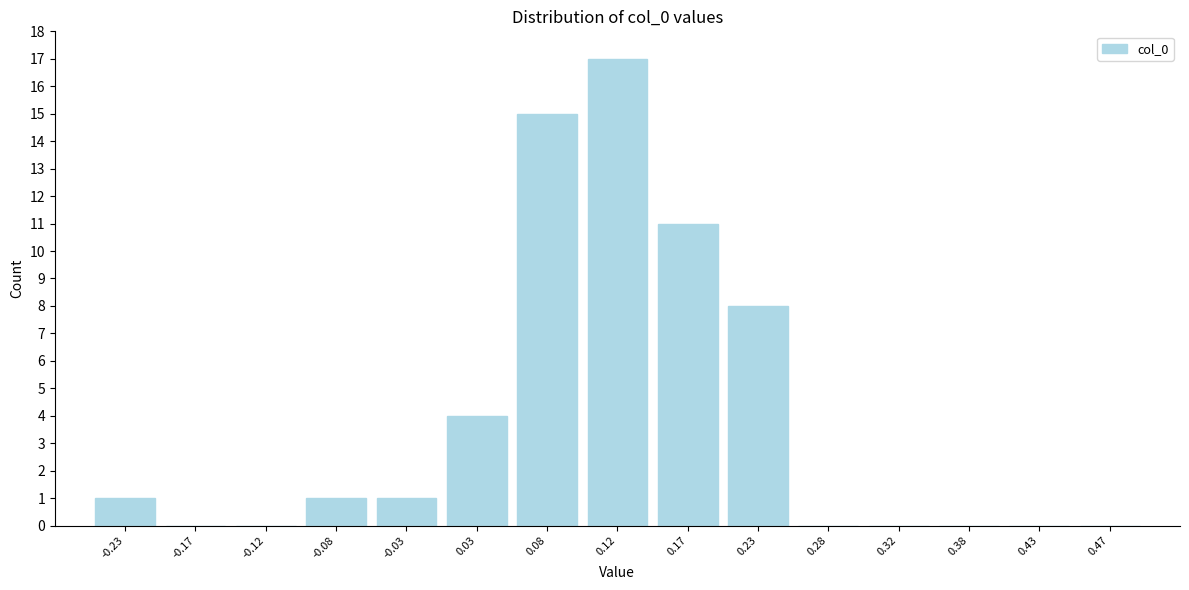

Reading left to right, list every bar in this chart as the range it spans on the x-axis followed by its height. The values are not printed on the chart, so give them approximately, as read against the axis.

-0.25 to -0.20: 1
-0.20 to -0.15: 0
-0.15 to -0.10: 0
-0.10 to -0.05: 1
-0.05 to 0.00: 1
0.00 to 0.05: 4
0.05 to 0.10: 15
0.10 to 0.15: 17
0.15 to 0.20: 11
0.20 to 0.25: 8
0.25 to 0.30: 0
0.30 to 0.35: 0
0.35 to 0.40: 0
0.40 to 0.45: 0
0.45 to 0.50: 0